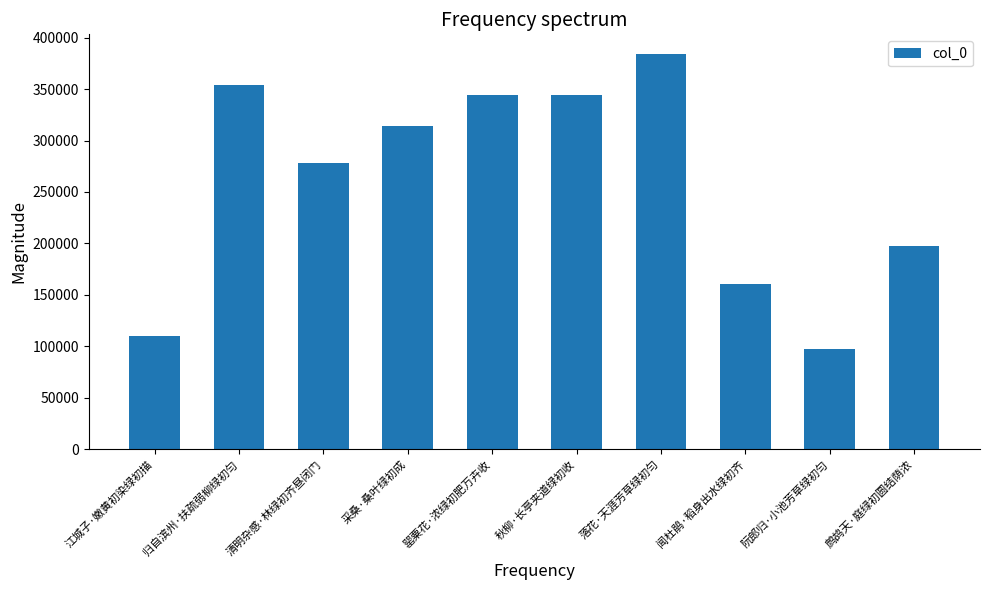

What is the difference between the maximum and minimum values?

286718